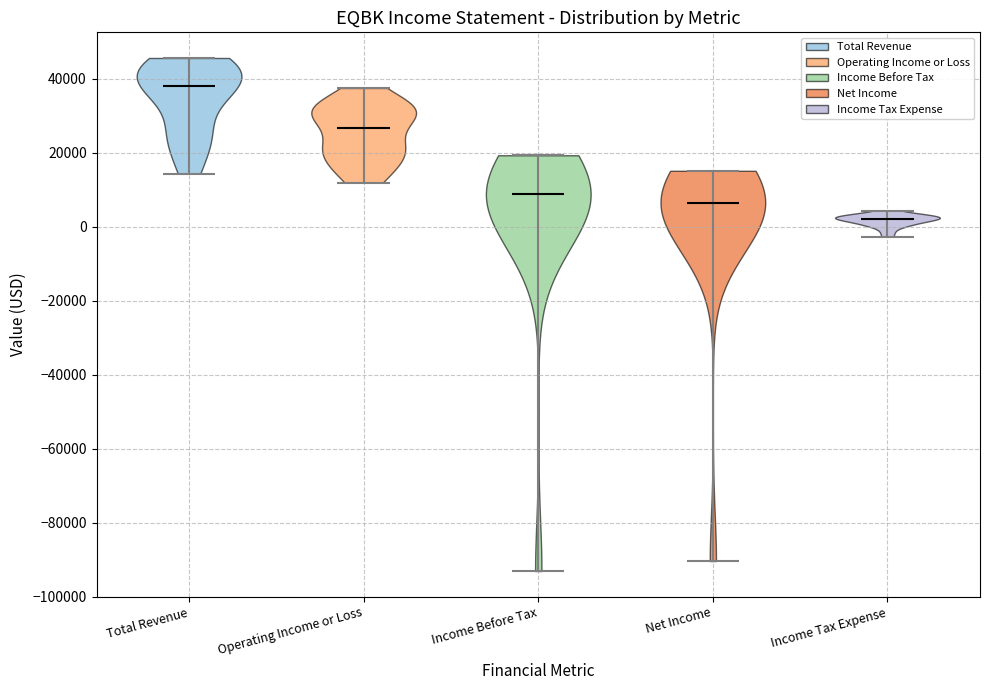

Which violin has the lowest median line?

Income Tax Expense